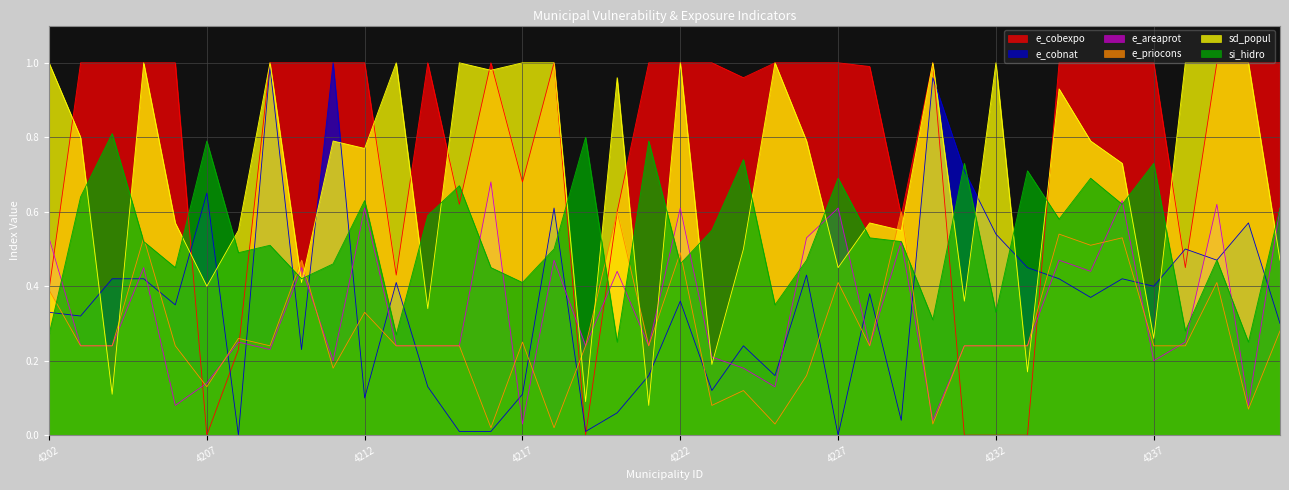

What is the value of the e_cobnat point at the 16th from the left?

0.1